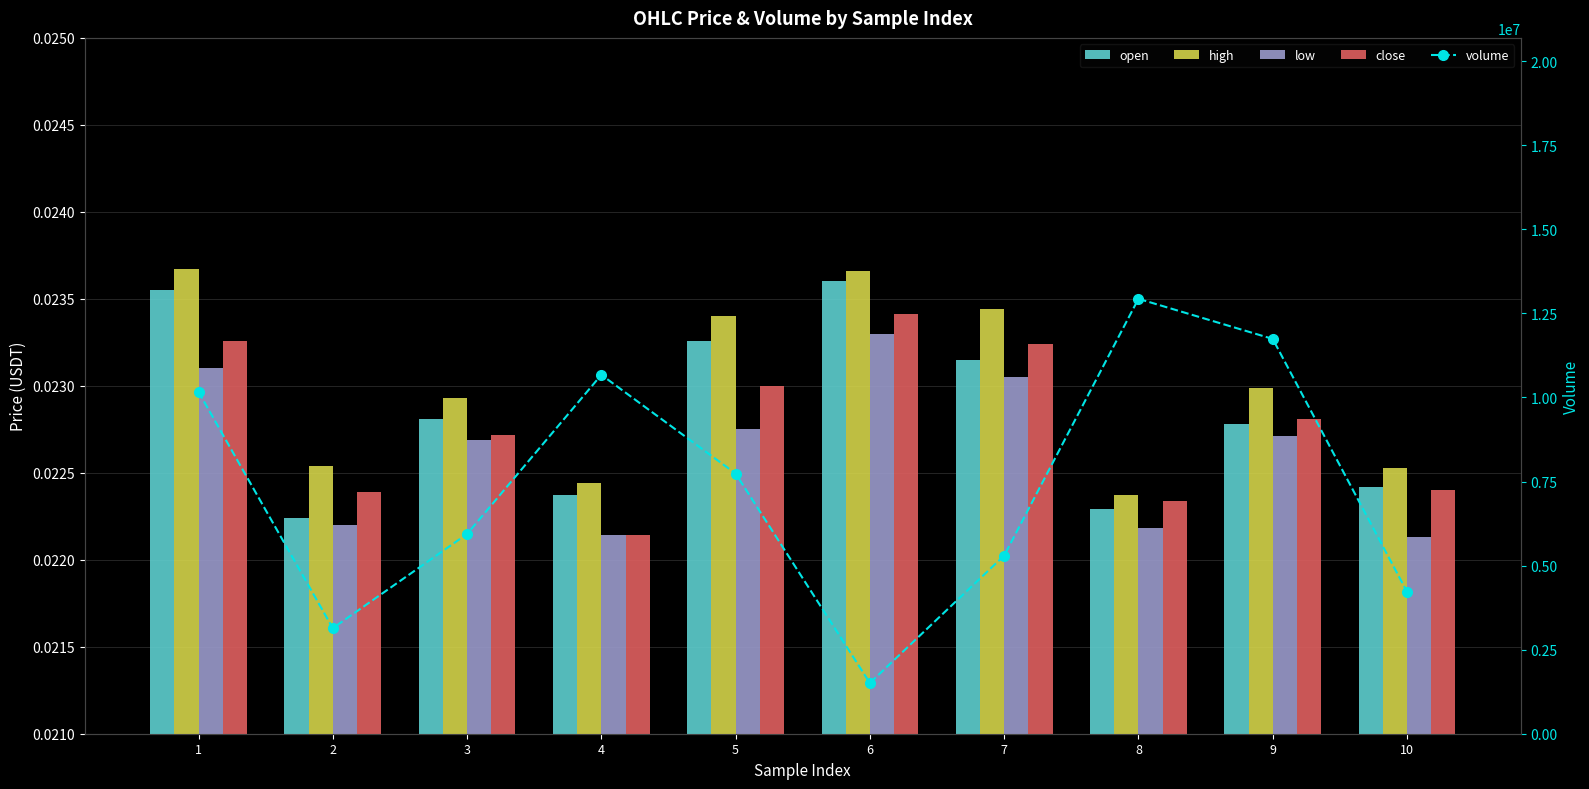

True or false: volume has a value of 10366325.3 at 3.

False